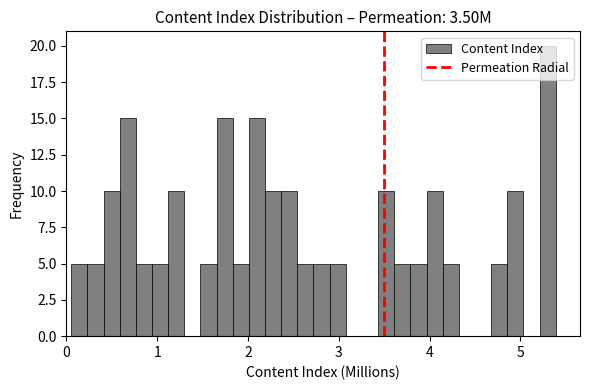

Read against the x-axis, roughly where is the centre of the tallest bar?

5.3